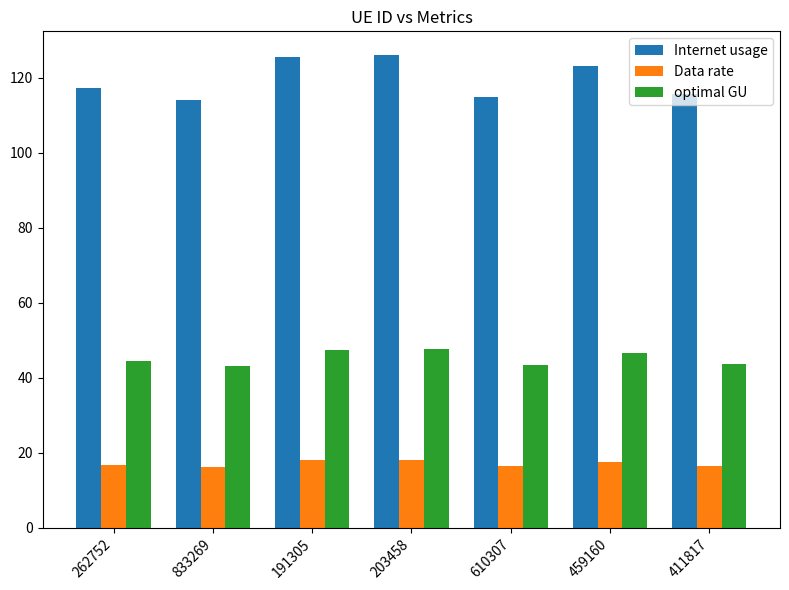

What is the average value of the Data rate series?

17.1